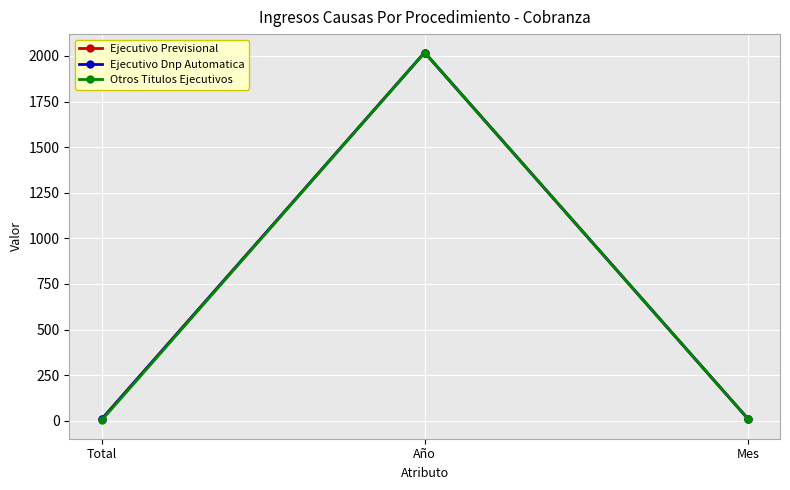

Which series changed the most between Total and Año?

Otros Titulos Ejecutivos